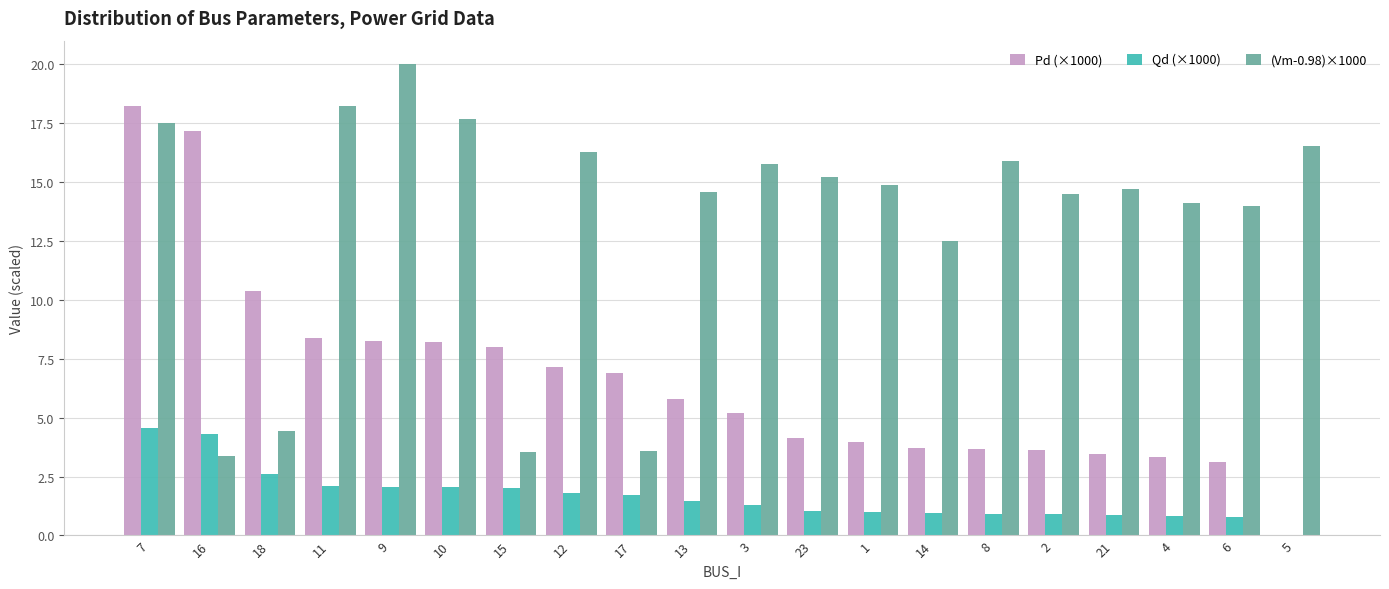

Which series has the largest total across all categories?

(Vm-0.98)×1000